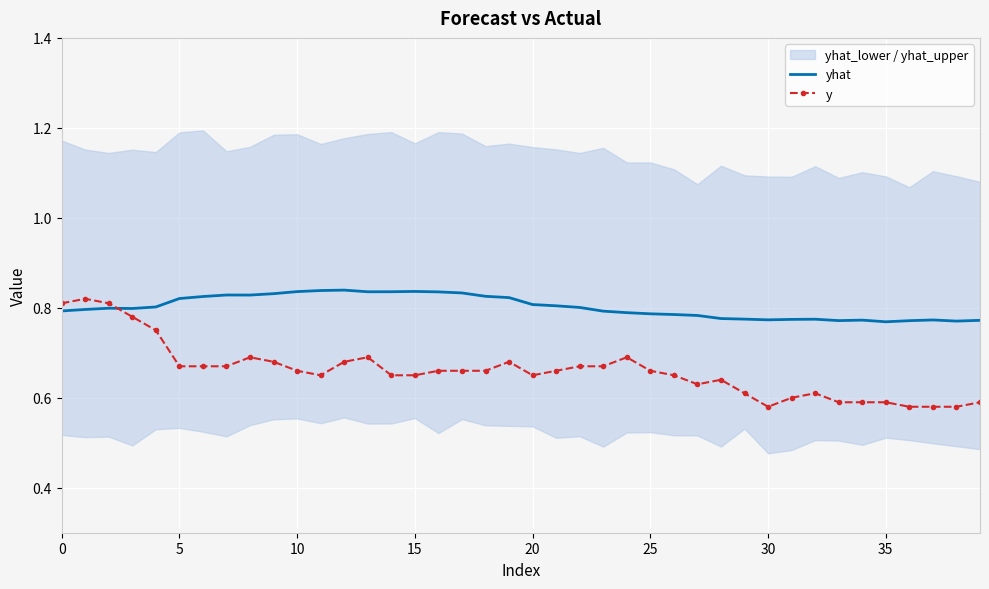

How many times do yhat and y cross each other?

1